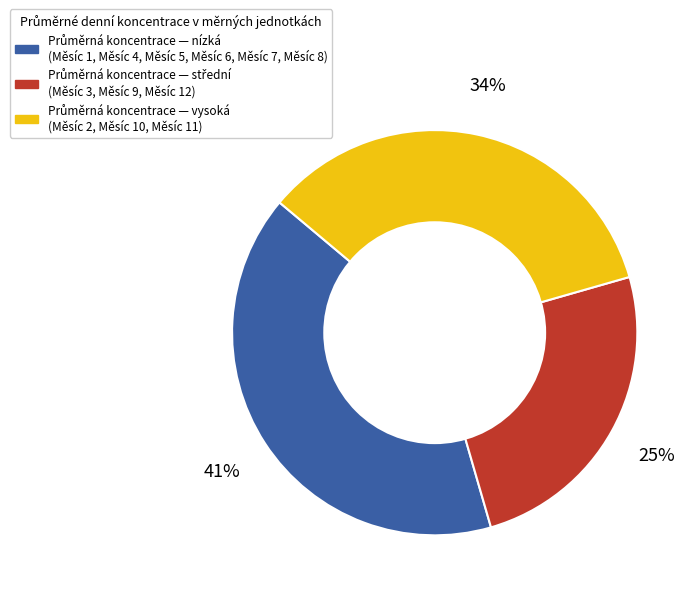

To the nearest percent, what is the difference between the largest and smallest slice percentages?

16%